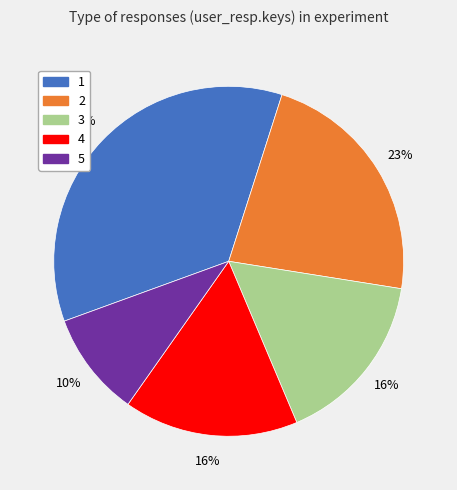

What is the ratio of the value at 1 to the value at 4?

2.2